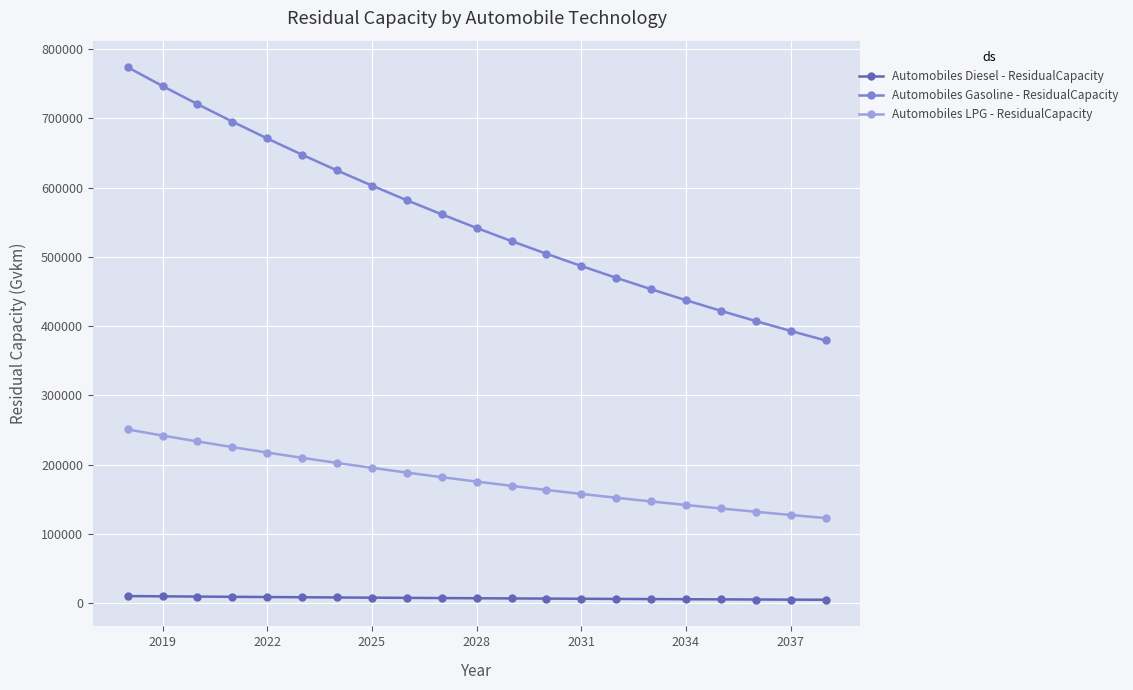

How many lines are shown in the chart?

3